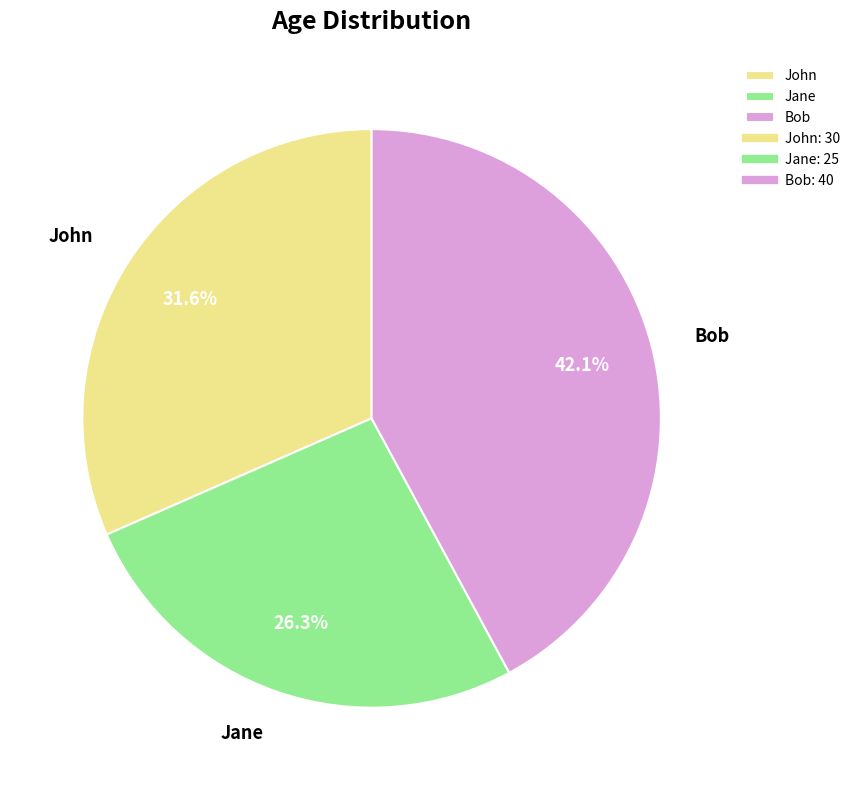

To the nearest percent, what percentage of the pie is Jane?

26%